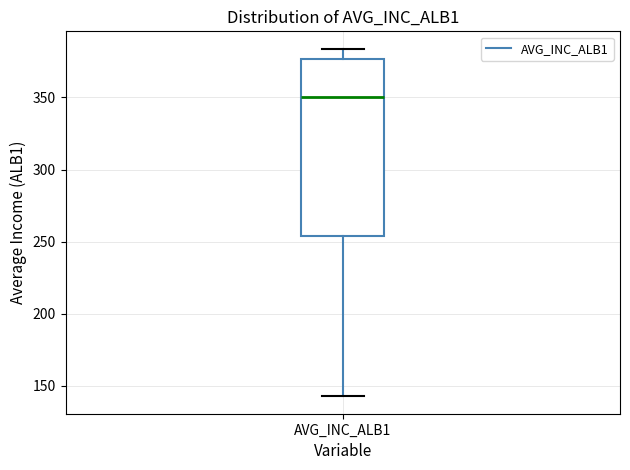

Transcribe this box plot: give where the median line is, the range the box spans, and where the two whiskers end, as read against the y-axis. The values are not printed on the chart, so give them approximately, as read against the axis.

median 350, box 255 to 375, whiskers 145 to 385